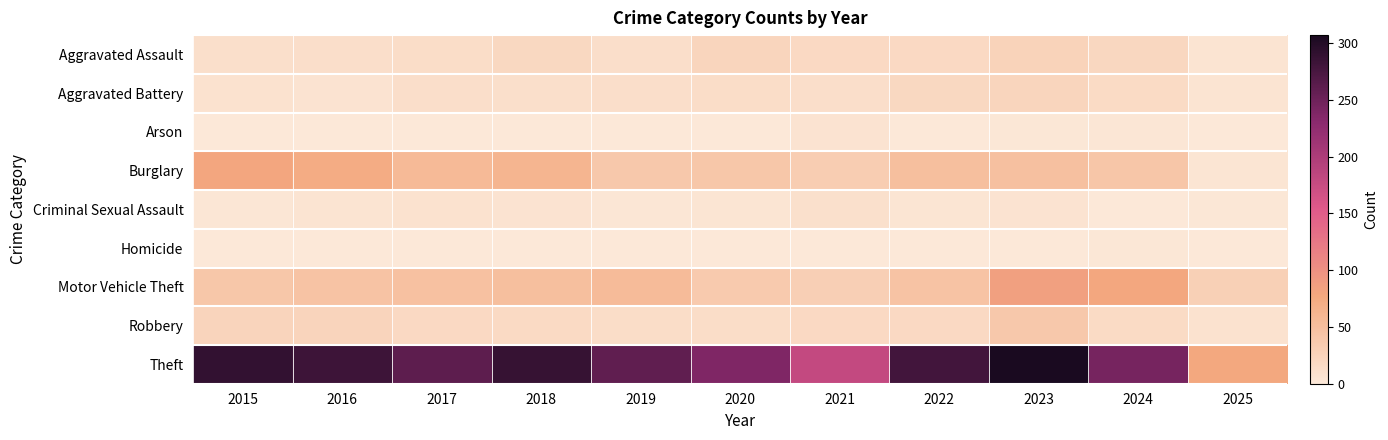

Reading right to left, list all the values displayed in this chart.

Aggravated Assault: 2025=5	2024=21	2023=26	2022=19	2021=18	2020=23	2019=12	2018=20	2017=14	2016=12	2015=11
Aggravated Battery: 2025=5	2024=16	2023=23	2022=20	2021=12	2020=14	2019=12	2018=11	2017=13	2016=6	2015=8
Arson: 2025=0	2024=3	2023=2	2022=0	2021=6	2020=0	2019=1	2018=0	2017=1	2016=0	2015=1
Burglary: 2025=4	2024=41	2023=49	2022=50	2021=33	2020=40	2019=39	2018=62	2017=56	2016=73	2015=80
Criminal Sexual Assault: 2025=2	2024=0	2023=7	2022=4	2021=10	2020=4	2019=3	2018=7	2017=8	2016=5	2015=3
Homicide: 2025=0	2024=2	2023=0	2022=1	2021=1	2020=0	2019=0	2018=1	2017=1	2016=1	2015=1
Motor Vehicle Theft: 2025=29	2024=79	2023=86	2022=45	2021=30	2020=37	2019=54	2018=50	2017=47	2016=45	2015=40
Robbery: 2025=8	2024=16	2023=39	2022=18	2021=19	2020=14	2019=14	2018=17	2017=18	2016=24	2015=24
Theft: 2025=77	2024=244	2023=307	2022=279	2021=179	2020=238	2019=259	2018=287	2017=261	2016=283	2015=290